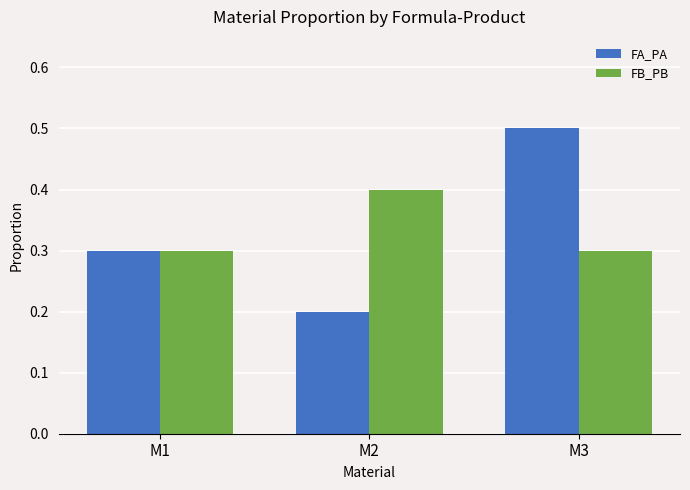

Where is FA_PA nearest to the value 0?

M2